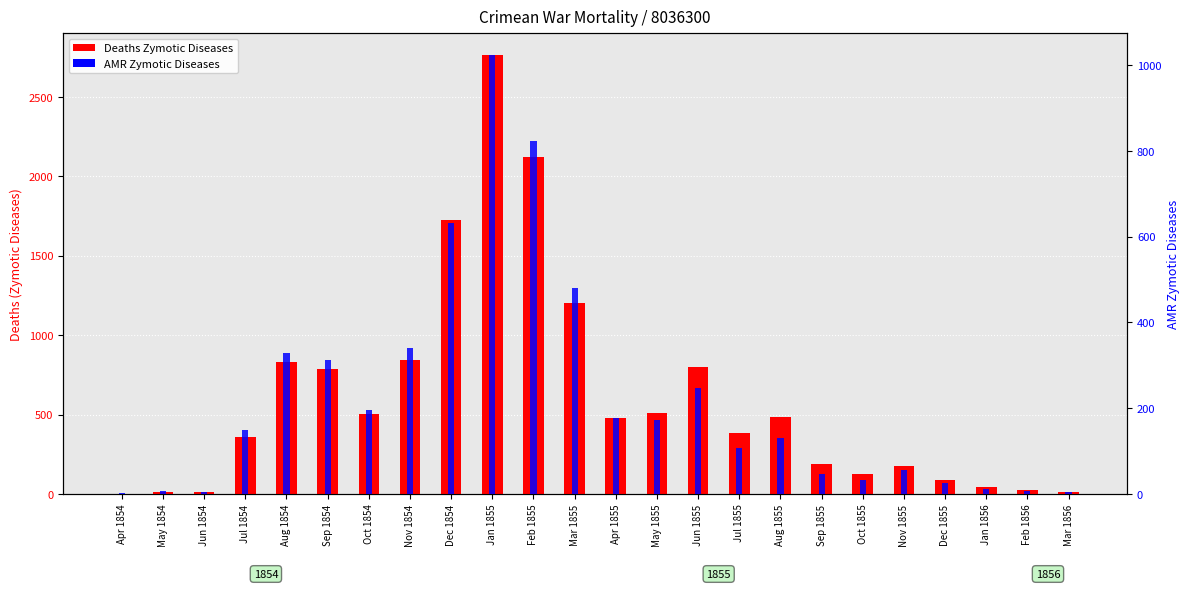

What is the spread (max minus min) of values at Dec 1854?

1093.5